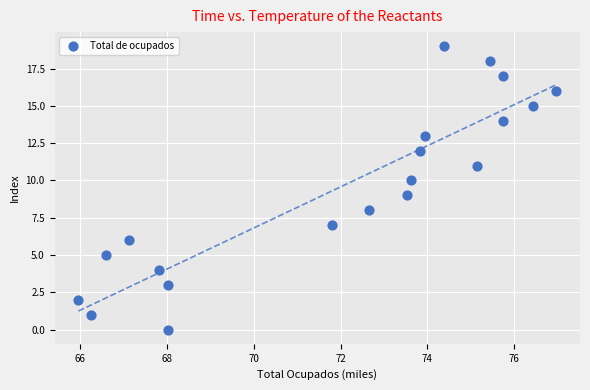

What is the range of Y values (max minus min)?

19